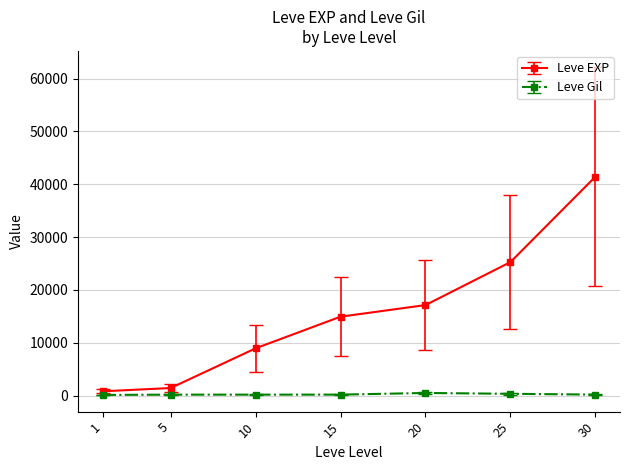

Read the Leve EXP value at 25.

25250